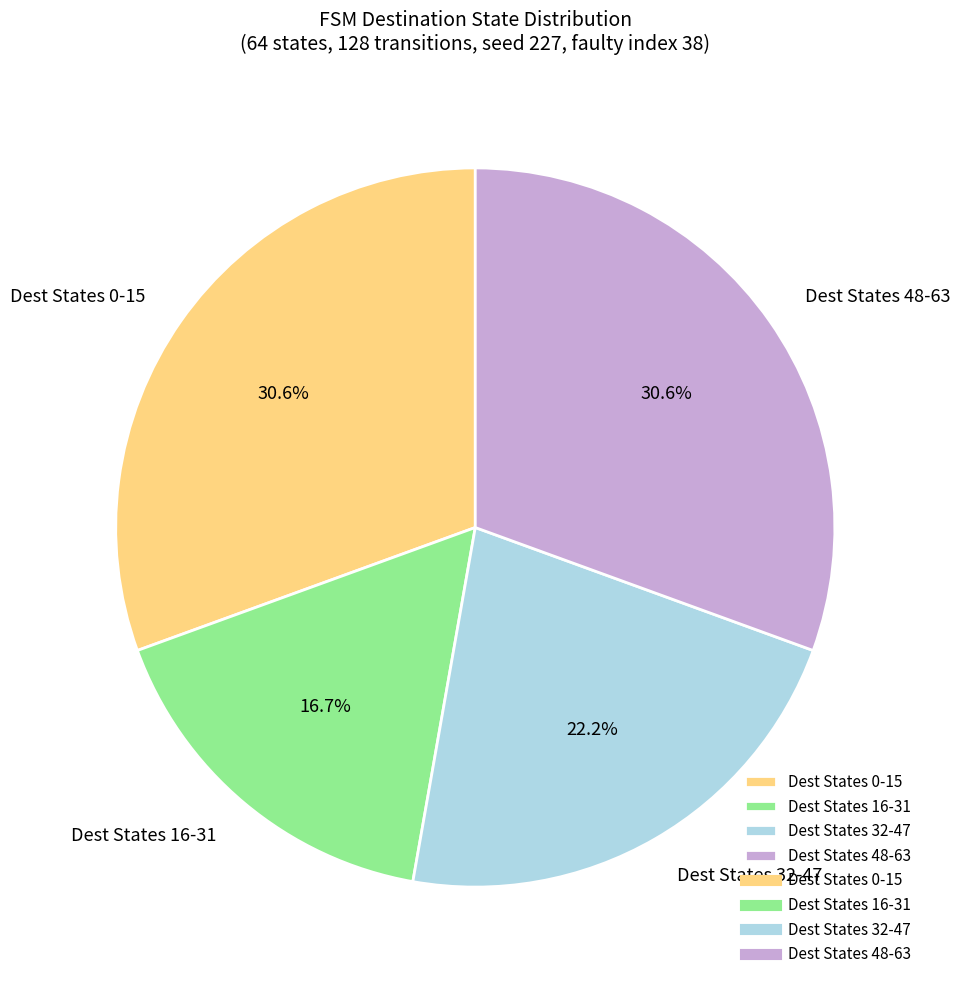

What portion of the pie excludes Dest States 32-47?

77.8%